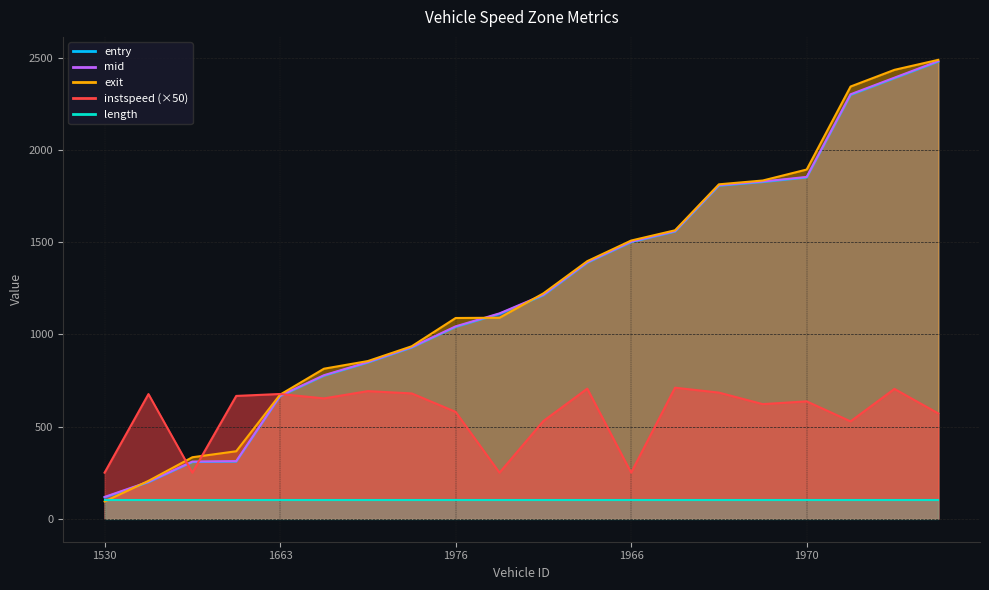

At which label does instspeed first exceed 652?

1699